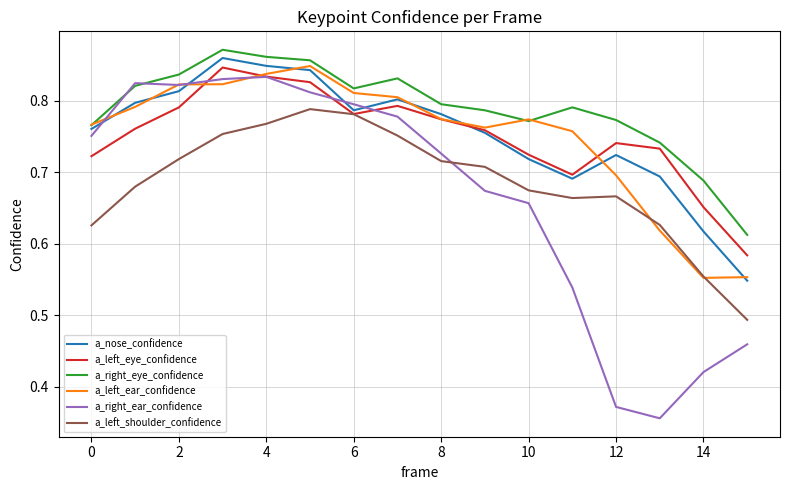

What are all the series names shown in the legend?

a_nose_confidence, a_left_eye_confidence, a_right_eye_confidence, a_left_ear_confidence, a_right_ear_confidence, a_left_shoulder_confidence